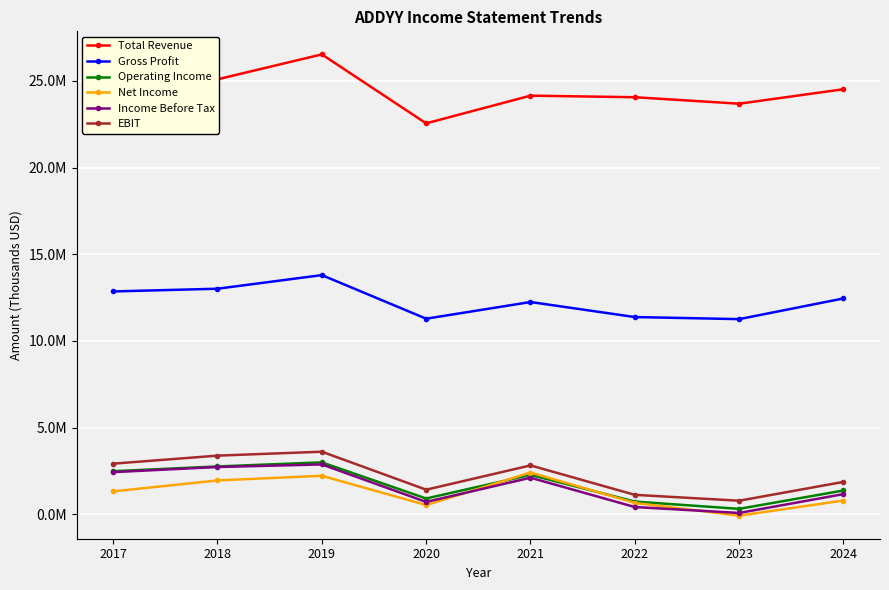

What are all the series names shown in the legend?

Total Revenue, Gross Profit, Operating Income, Net Income, Income Before Tax, EBIT